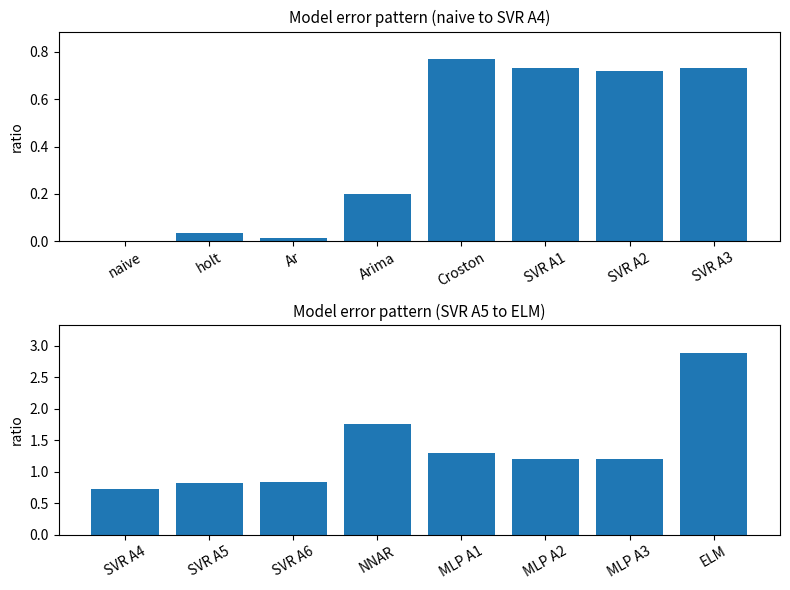

Between MLP A3 and MLP A1, which is larger?

MLP A1